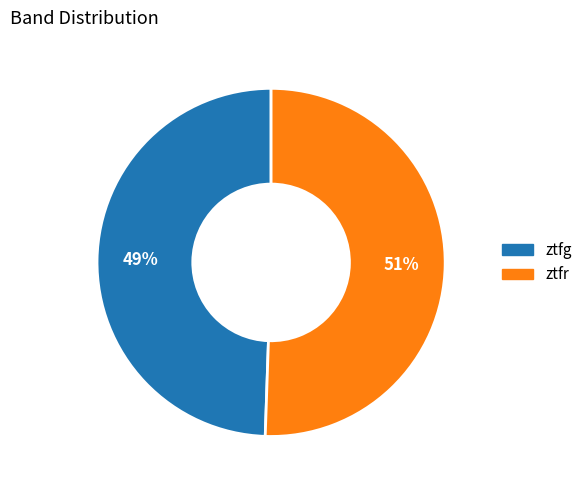

Do ztfr and ztfg together represent more than half of the pie?

Yes